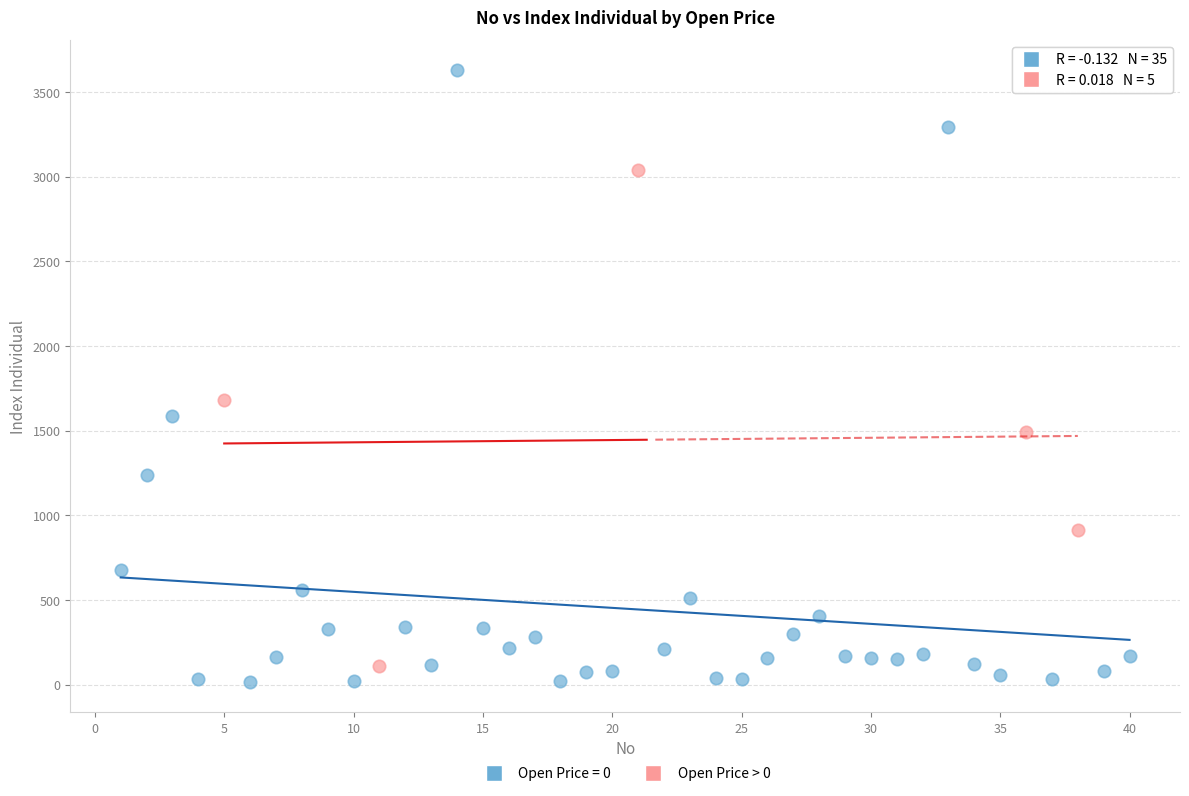

Which series has the widest spread of Y values?

Open Price = 0